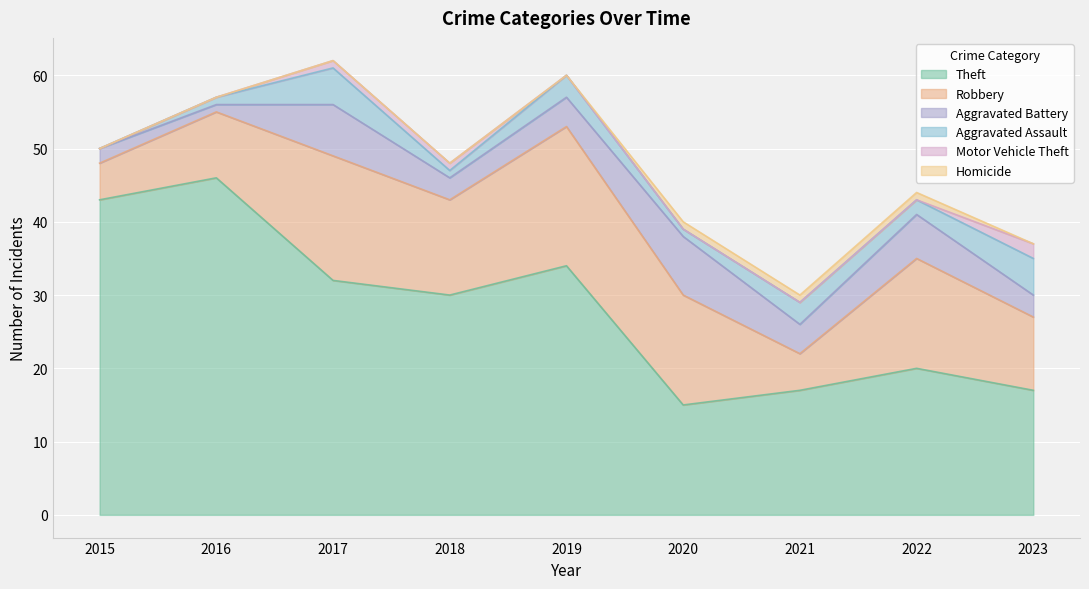

Reading right to left, what are all the values shown in this chart?

Theft: 17	20	17	15	34	30	32	46	43
Robbery: 10	15	5	15	19	13	17	9	5
Aggravated Battery: 3	6	4	8	4	3	7	1	2
Aggravated Assault: 5	2	3	1	3	1	5	1	0
Motor Vehicle Theft: 2	0	0	0	0	1	1	0	0
Homicide: 0	1	1	1	0	0	0	0	0